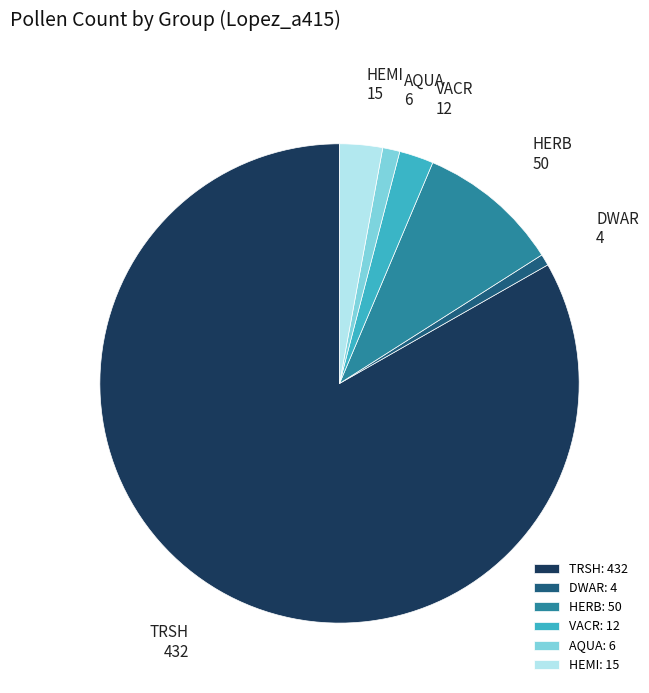

The HERB slice represents 10% of the pie. True or false?

True